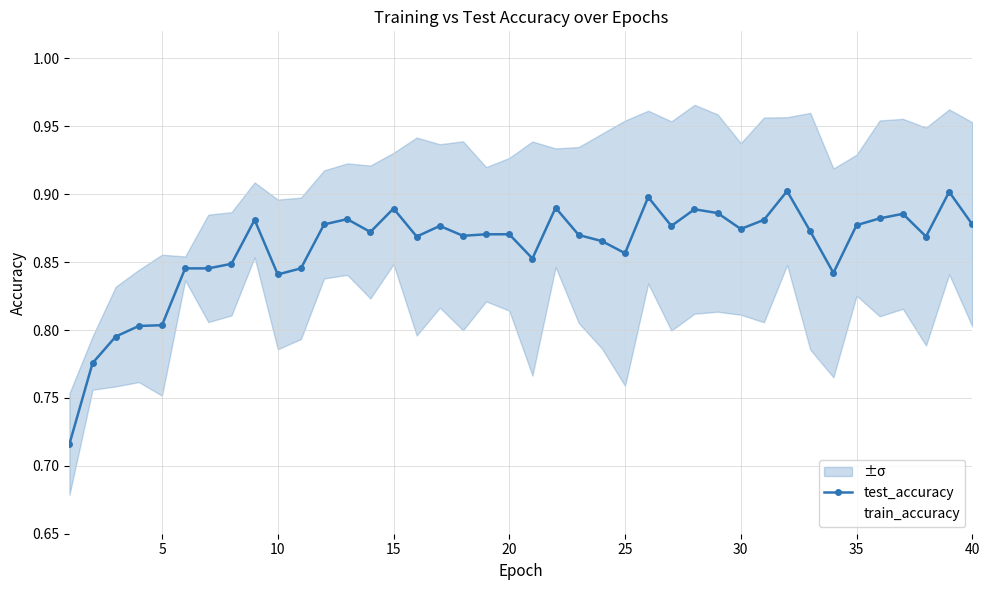

Count the test_accuracy values in the range 0 to 1.

40